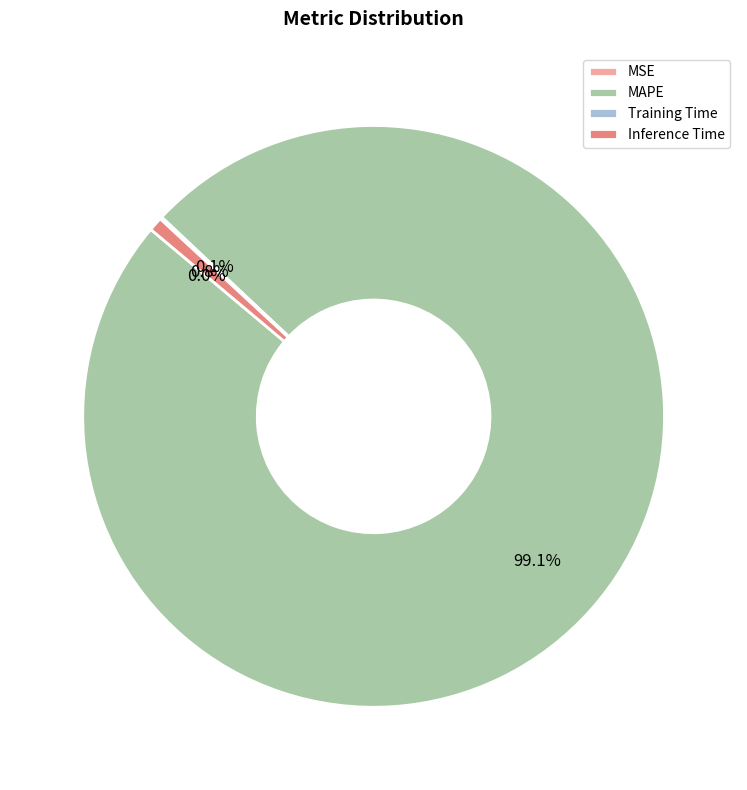

Which slice represents more than half of the pie?

MAPE